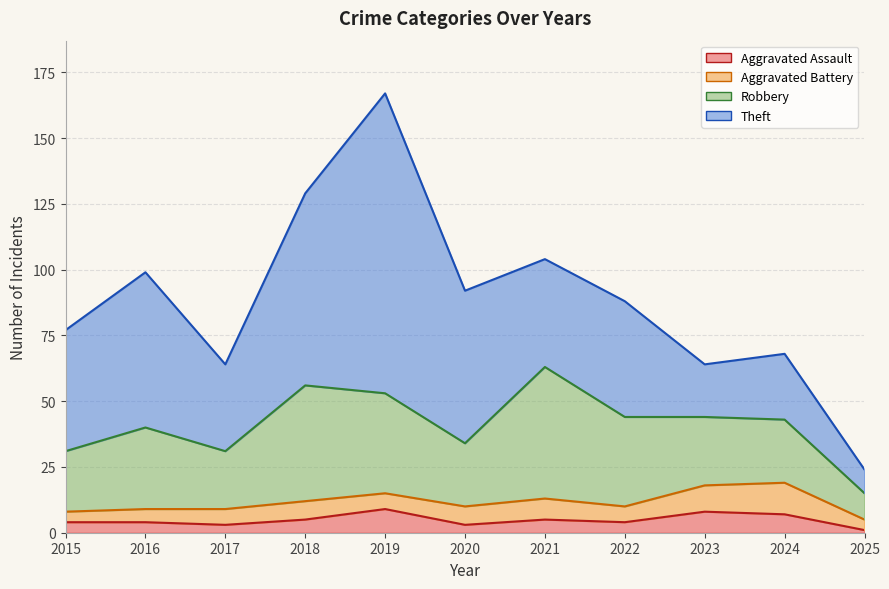

True or false: Aggravated Battery has a value of 2 at 2016.

False